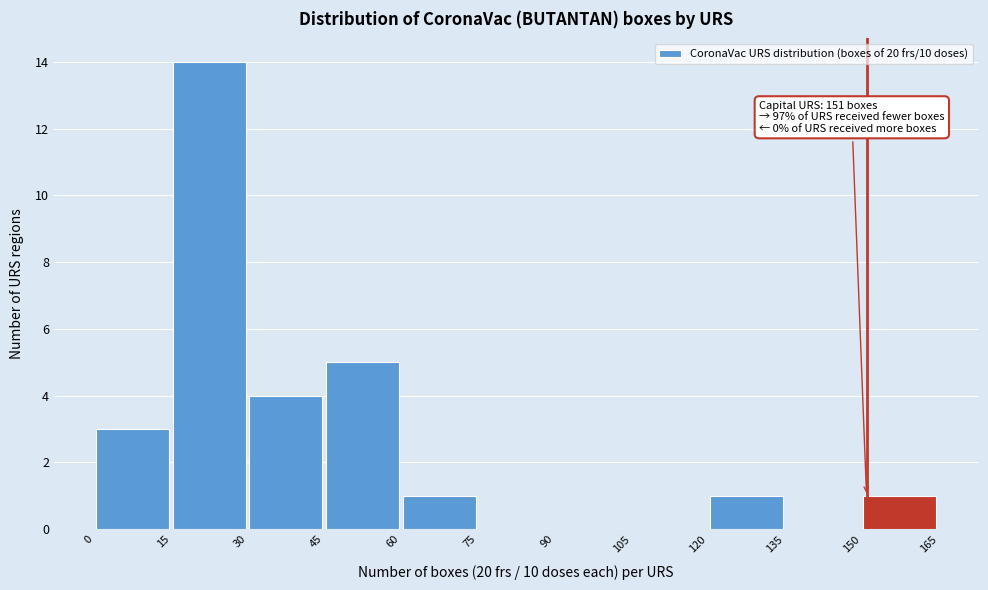

Over which range of the x-axis is the bar tallest?

15 to 30